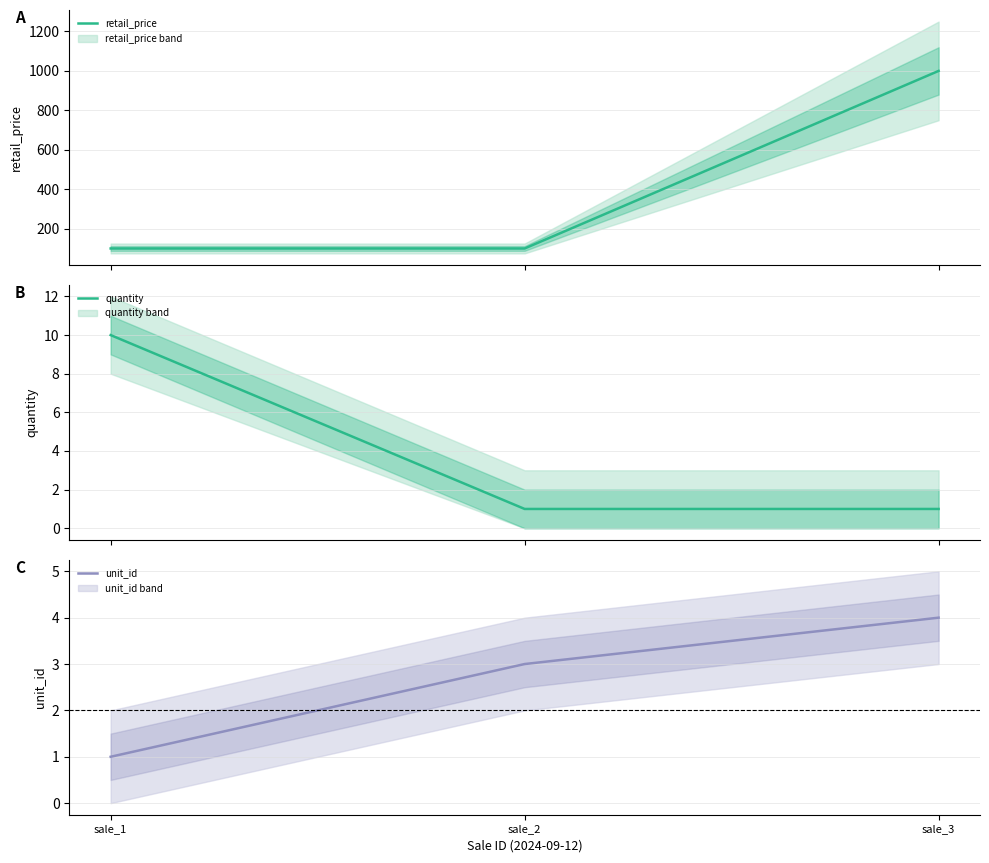

Which series changed the most between sale_1 and sale_3?

retail_price